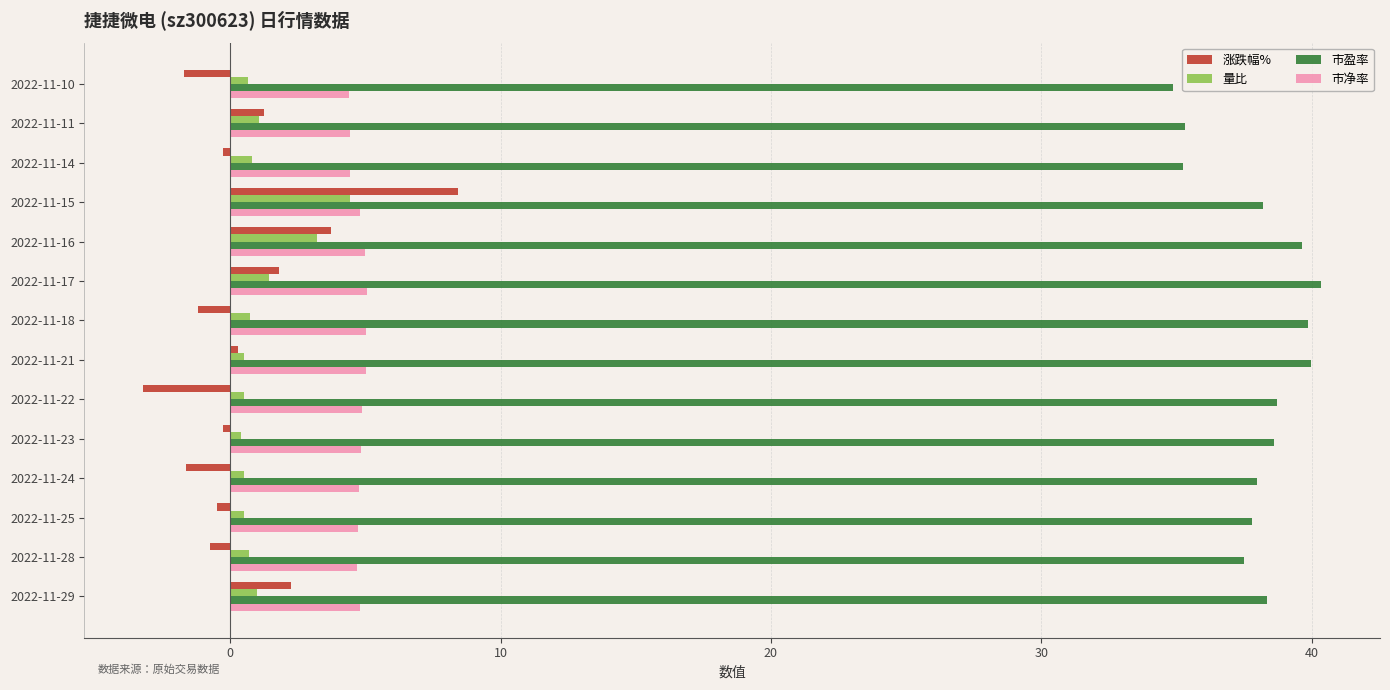

At which label does 涨跌幅% reach its peak?

2022-11-15